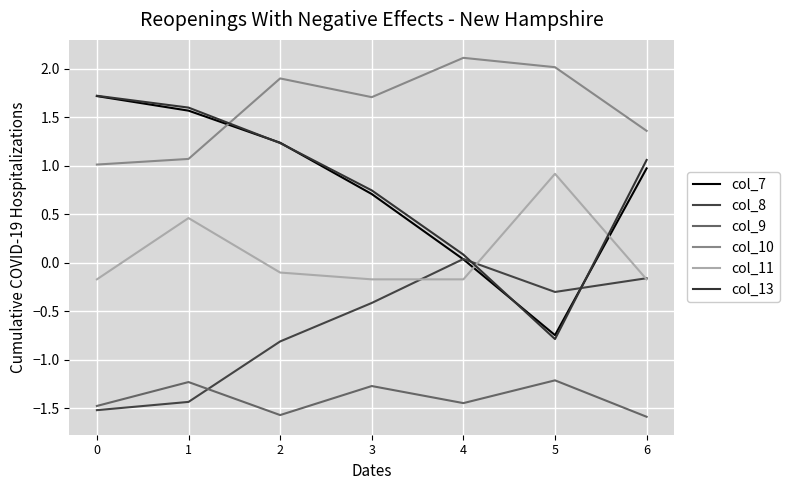

How many lines are shown in the chart?

6